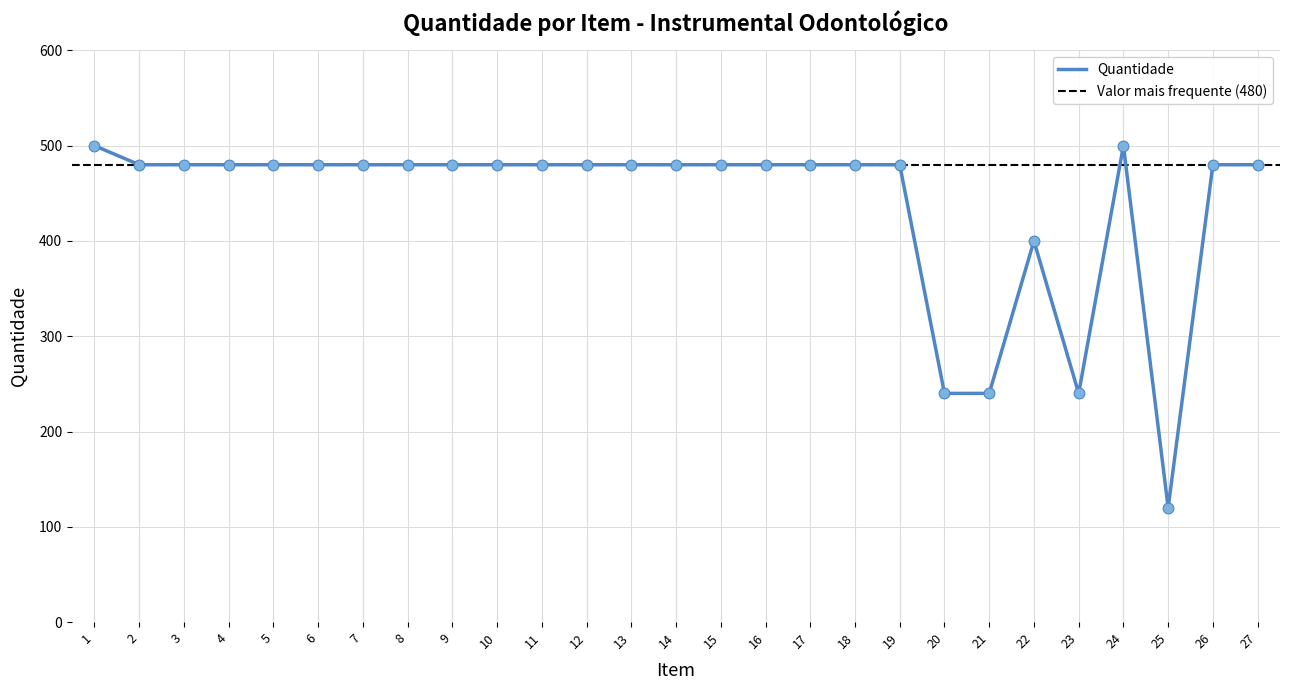

What is the change in value from 1 to 15?

-20